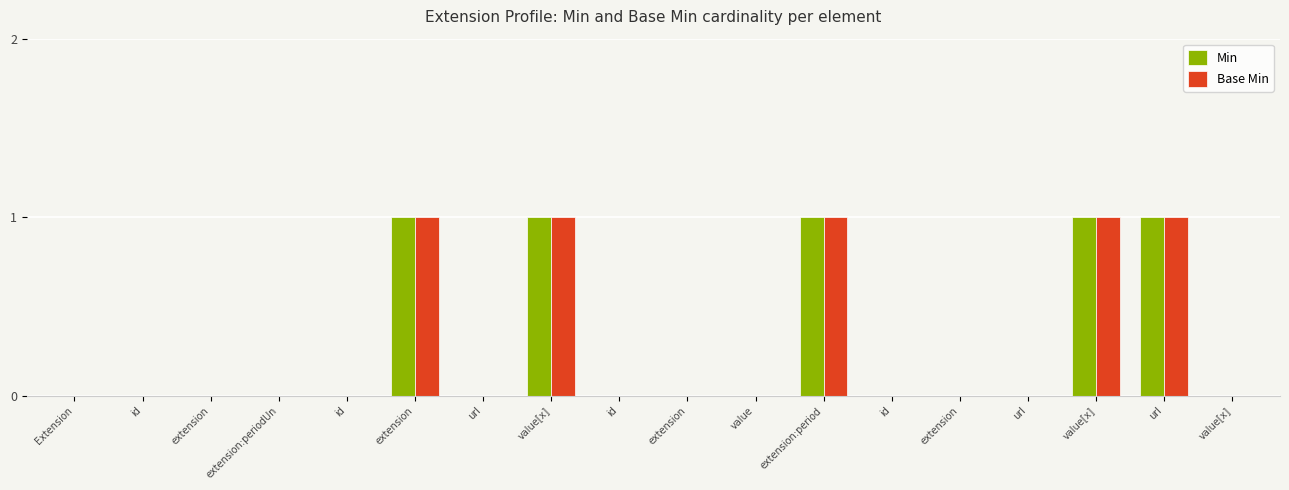

What are all the series names shown in the legend?

Min, Base Min